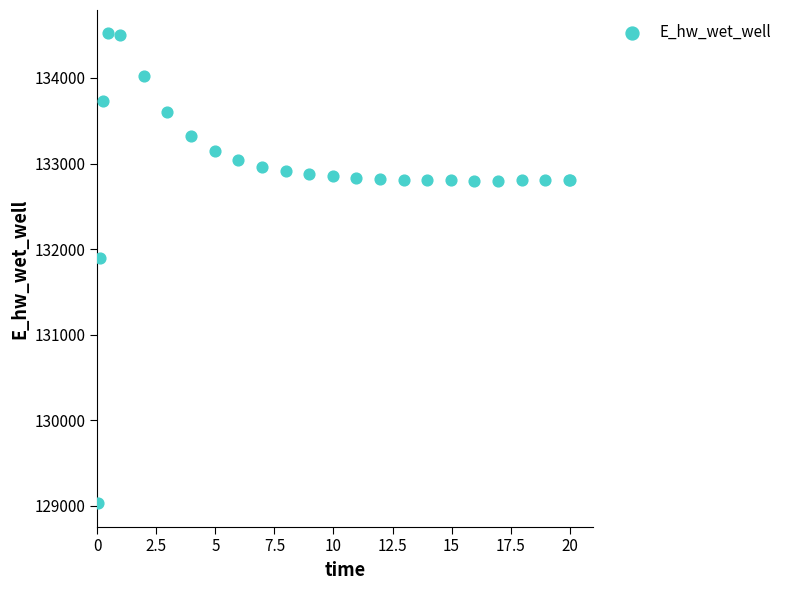

What Y value in the scatter plot is closest to 131774?

131894.0